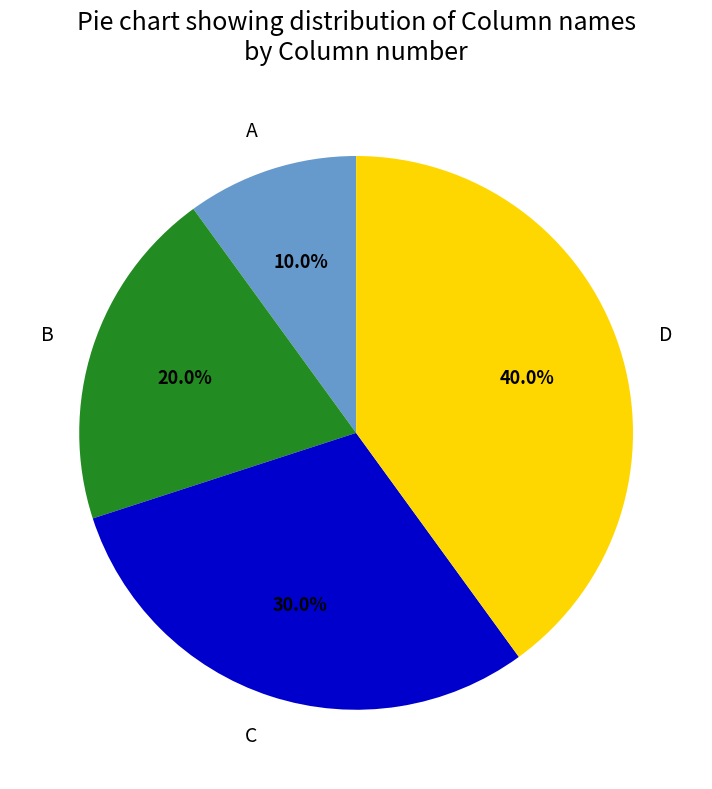

Which slice is the smallest?

A